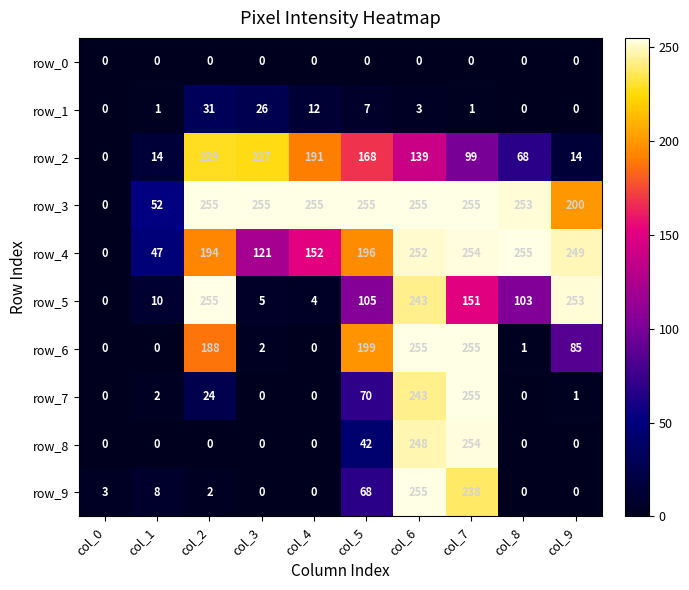

Between col_0 and col_3, which series saw the biggest shift?

row_3